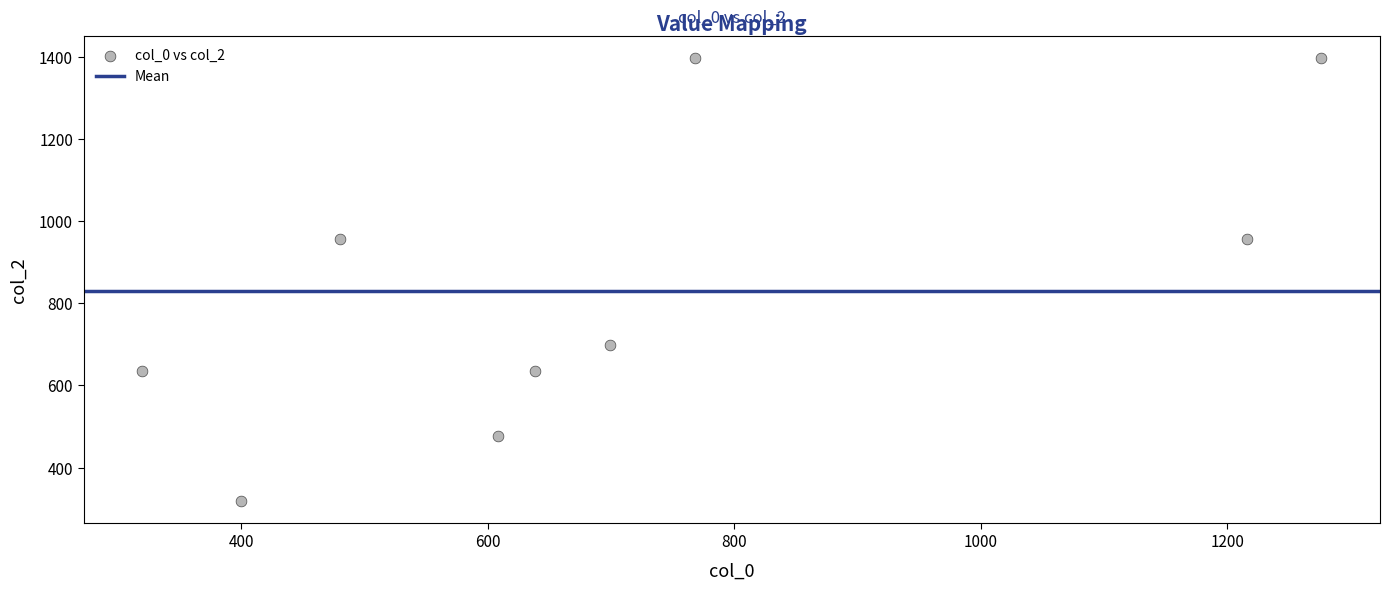

What is the range of Y values (max minus min)?

1078